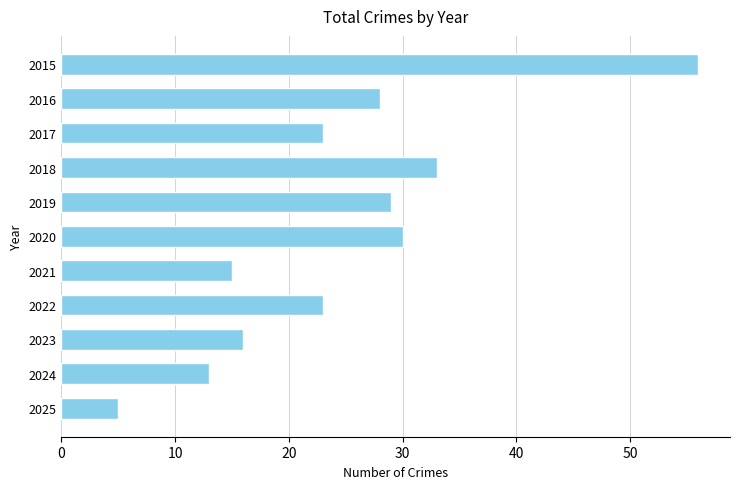

What is the change in value from 2015 to 2022?

-33